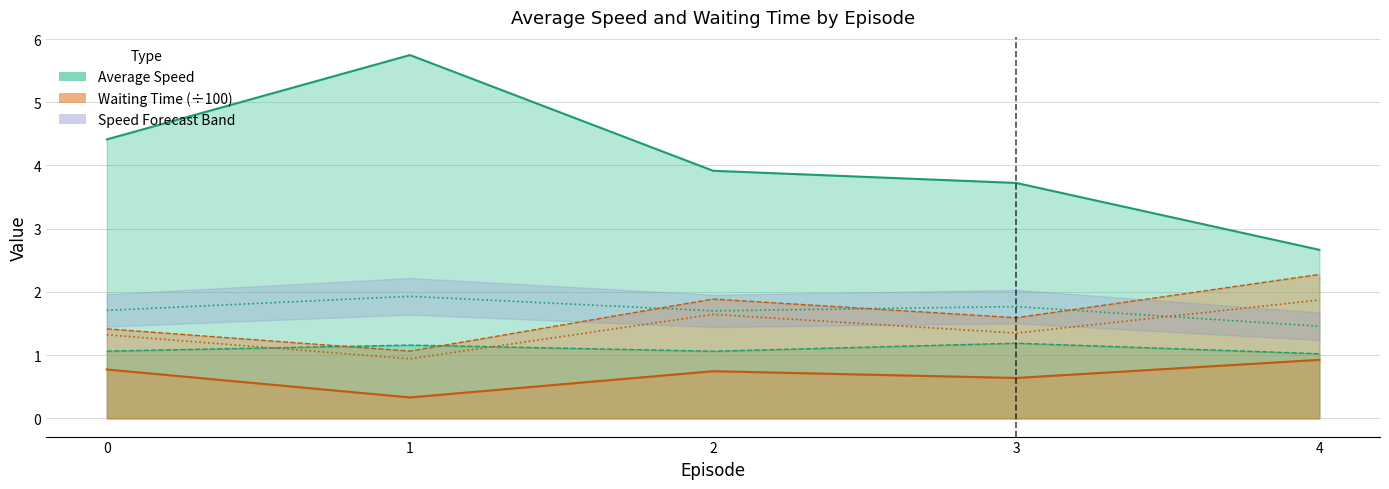

Reading left to right, list all the values displayed in this chart.

Average_Speed_N_S: 4.4	5.7	3.9	3.7	2.7
Average_Speed_W_E: 1.1	1.2	1.1	1.2	1.0
Overall_Average_Speed: 1.7	1.9	1.7	1.8	1.5
Average_Waiting_Time_N_S (÷100): 0.8	0.3	0.7	0.6	0.9
Average_Waiting_Time_W_E (÷100): 1.4	1.1	1.9	1.6	2.3
Overall_Average_Waiting_Time (÷100): 1.3	0.9	1.6	1.3	1.9